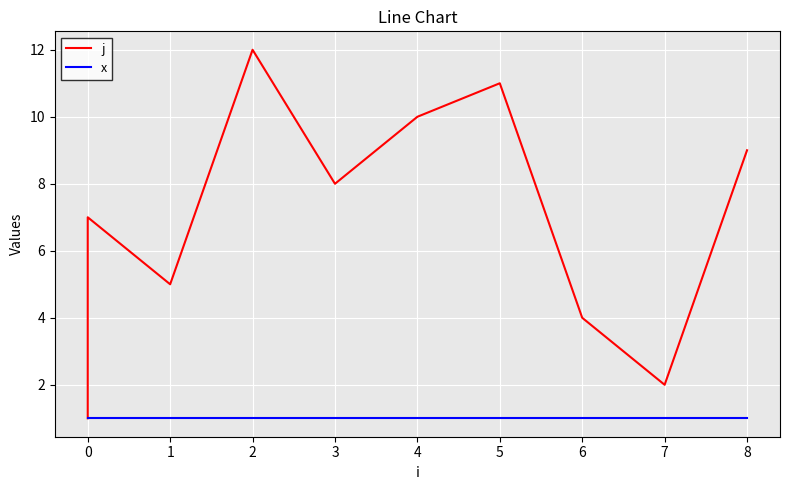

True or false: j has more than 0 interior local peaks.

True